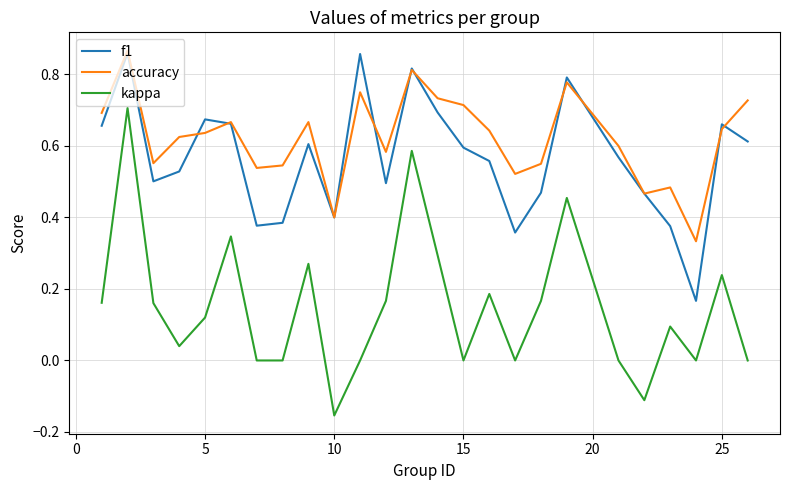

How many interior local peaks does the f1 series have?

7